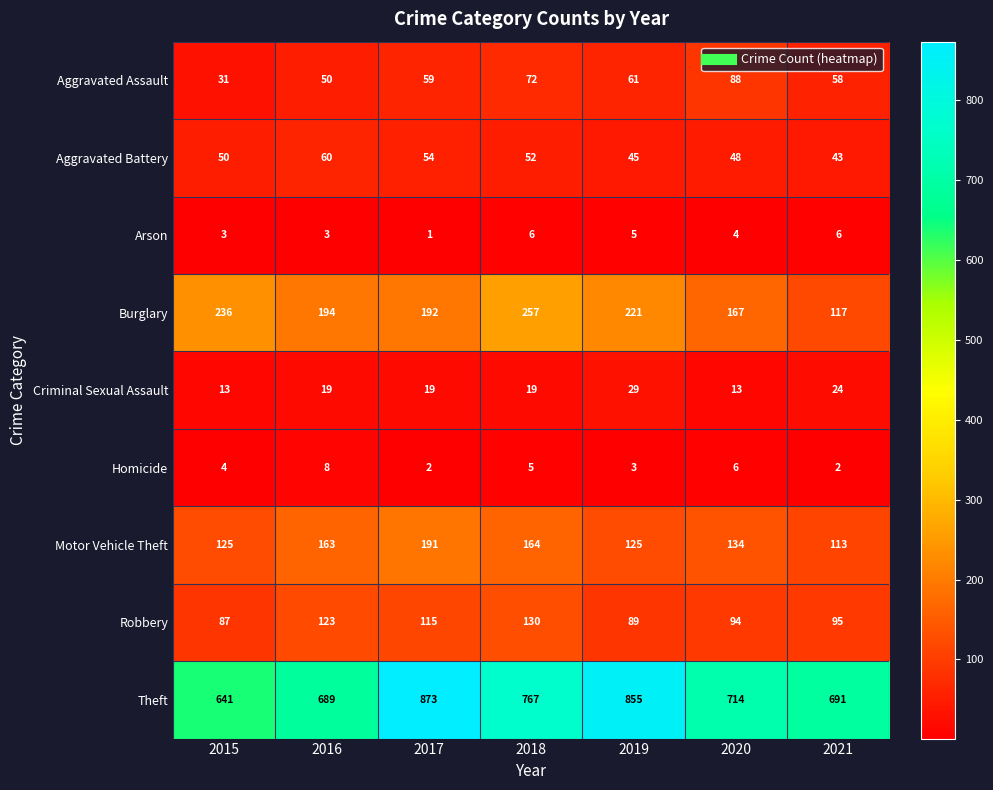

Which series has the largest range (max minus min)?

Theft